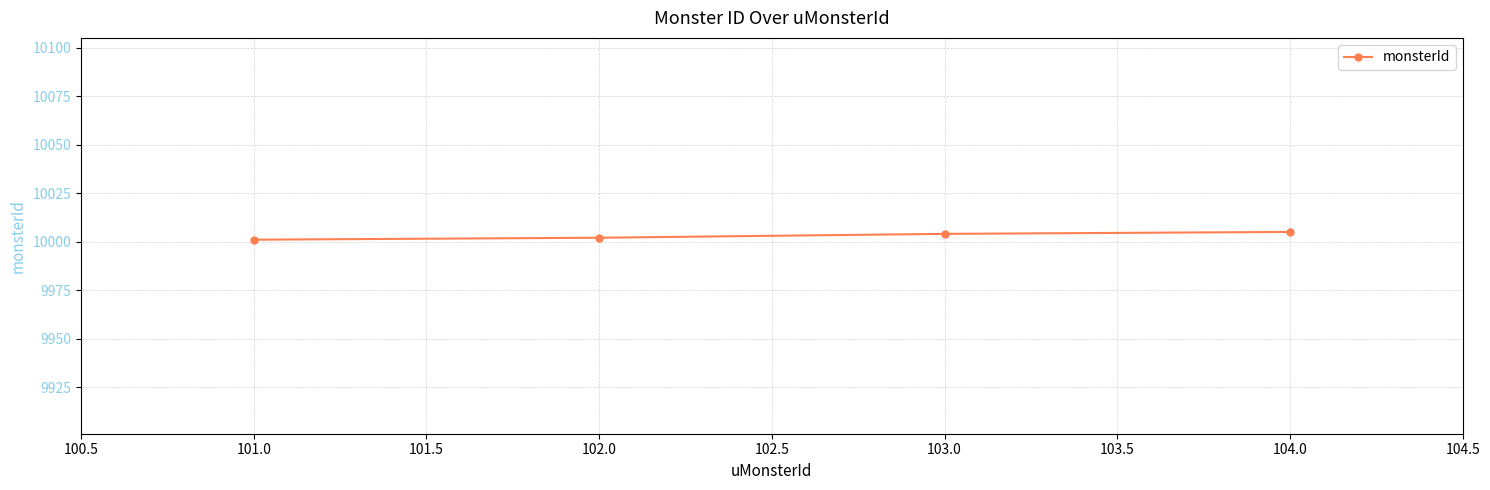

What is the label of the 1st point from the left?

101.0